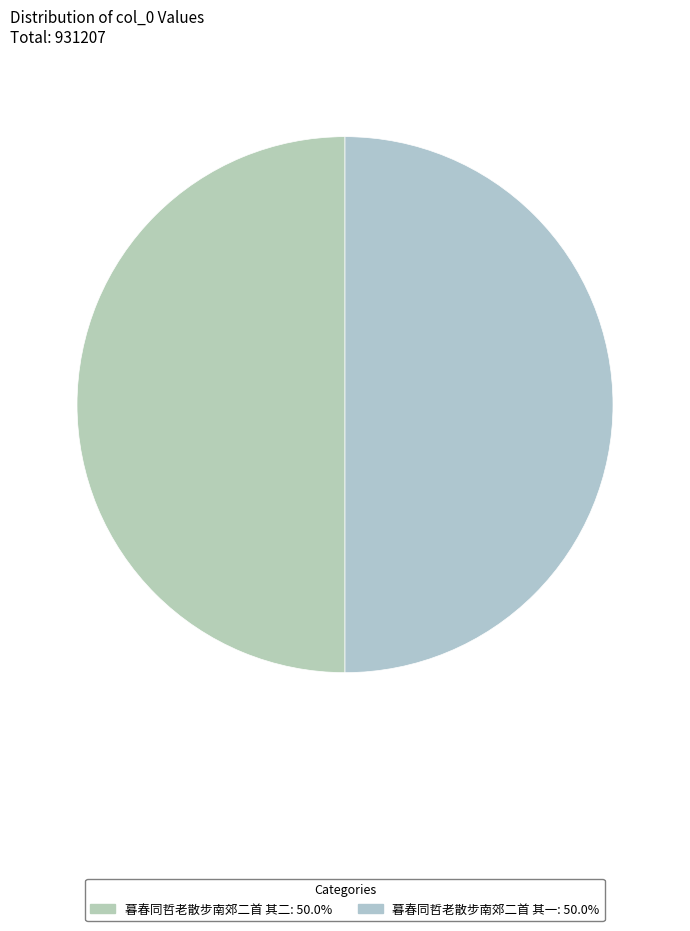

What is the change in value from 暮春同哲老散步南郊二首 其二 to 暮春同哲老散步南郊二首 其一?

-1